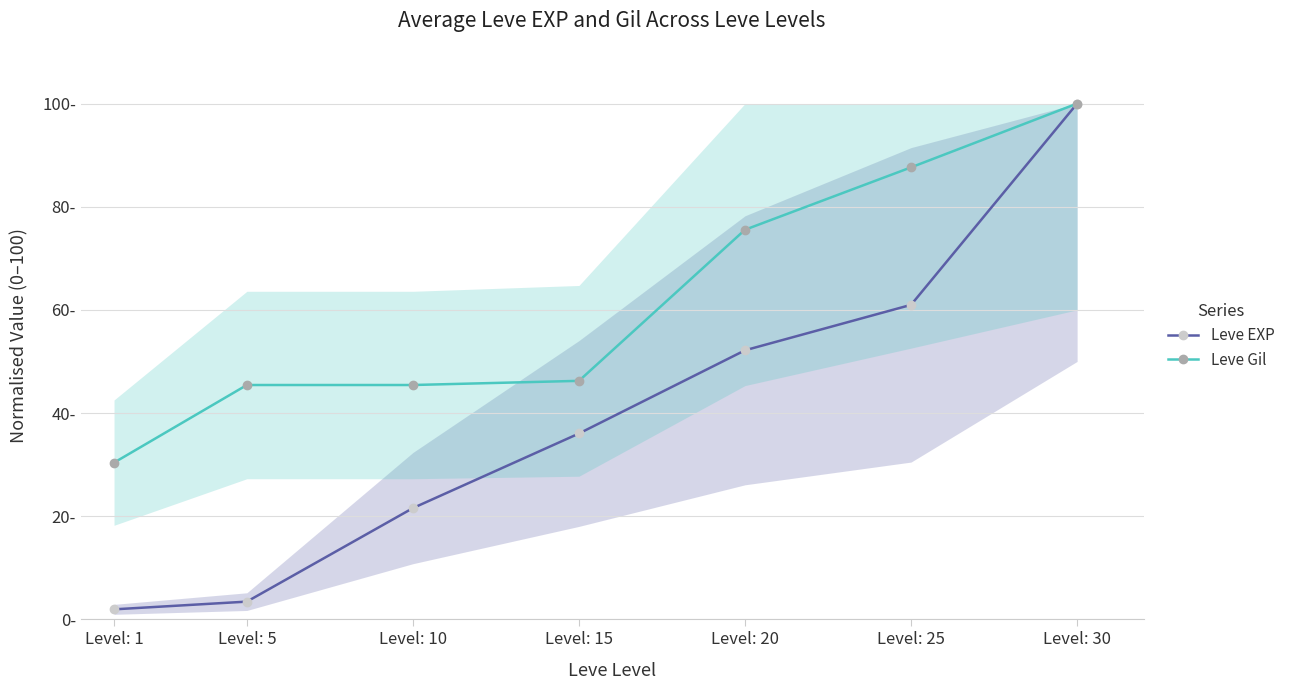

Rank the series at Level: 30 from highest to lowest value.

Leve EXP, Leve Gil